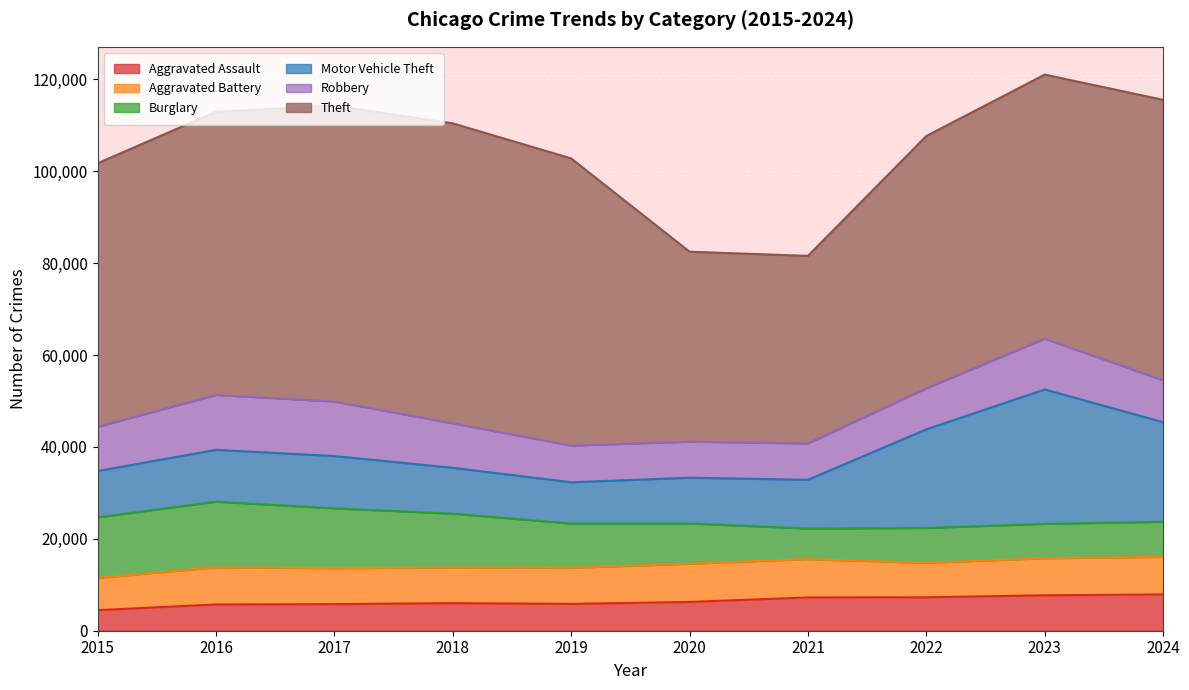

At 2021, list the series in order from smallest to largest.

Burglary, Aggravated Assault, Robbery, Aggravated Battery, Motor Vehicle Theft, Theft